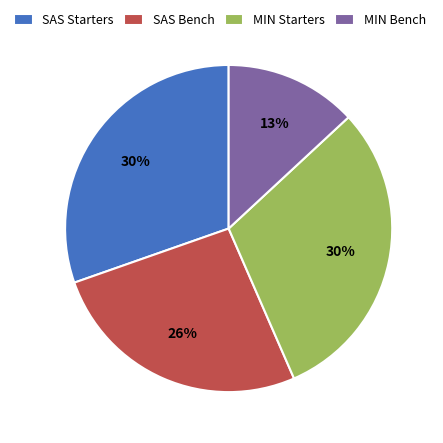

What percentage is the MIN Starters slice, to the nearest percent?

30%